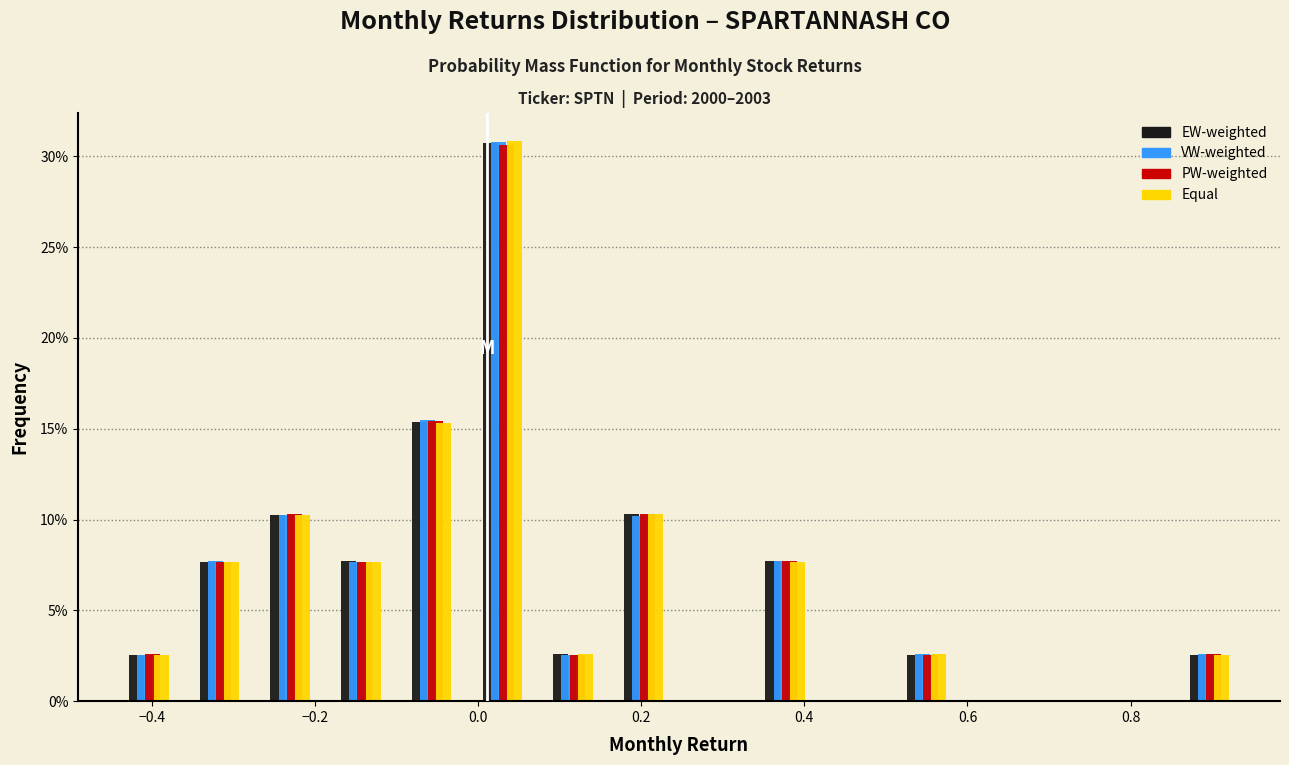

Reading left to right, transcribe this chart: for each range on the x-axis, give the height of each series' bar. Neither the bar edges nor the heights are printed on the chart, so give them approximately, as read against the axes.

-0.44 to -0.36: EW-weighted=2.5	VW-weighted=2.5	PW-weighted=2.5	Equal=2.5
-0.36 to -0.28: EW-weighted=7.5	VW-weighted=7.5	PW-weighted=7.5	Equal=7.5
-0.28 to -0.18: EW-weighted=10.5	VW-weighted=10.0	PW-weighted=10.5	Equal=10.5
-0.18 to -0.10: EW-weighted=7.5	VW-weighted=7.5	PW-weighted=7.5	Equal=7.5
-0.10 to -0.02: EW-weighted=15.5	VW-weighted=15.5	PW-weighted=15.5	Equal=15.5
-0.02 to 0.08: EW-weighted=30.5	VW-weighted=31.0	PW-weighted=30.5	Equal=31.0
0.08 to 0.16: EW-weighted=2.5	VW-weighted=2.5	PW-weighted=2.5	Equal=2.5
0.16 to 0.24: EW-weighted=10.5	VW-weighted=10.0	PW-weighted=10.5	Equal=10.5
0.24 to 0.34: EW-weighted=0	VW-weighted=0	PW-weighted=0	Equal=0
0.34 to 0.42: EW-weighted=7.5	VW-weighted=7.5	PW-weighted=7.5	Equal=7.5
0.42 to 0.50: EW-weighted=0	VW-weighted=0	PW-weighted=0	Equal=0
0.50 to 0.60: EW-weighted=2.5	VW-weighted=2.5	PW-weighted=2.5	Equal=2.5
0.60 to 0.68: EW-weighted=0	VW-weighted=0	PW-weighted=0	Equal=0
0.68 to 0.76: EW-weighted=0	VW-weighted=0	PW-weighted=0	Equal=0
0.76 to 0.86: EW-weighted=0	VW-weighted=0	PW-weighted=0	Equal=0
0.86 to 0.94: EW-weighted=2.5	VW-weighted=2.5	PW-weighted=2.5	Equal=2.5